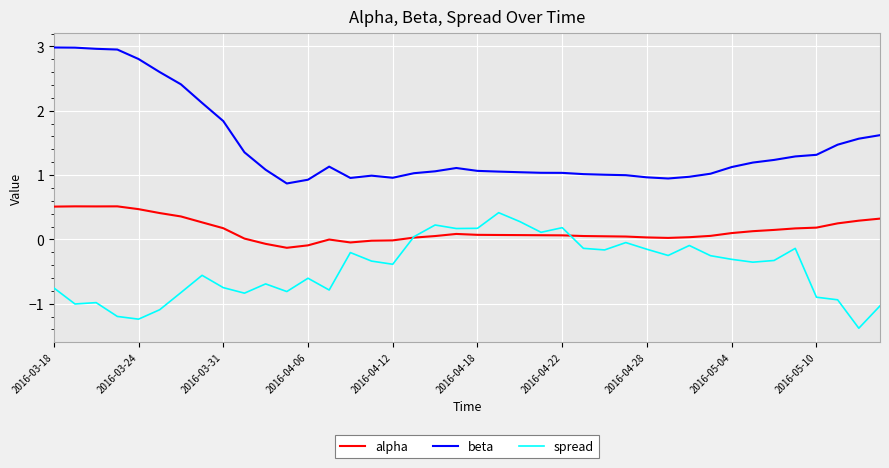

List the series in order of their overall mean, lowest first.

spread, alpha, beta